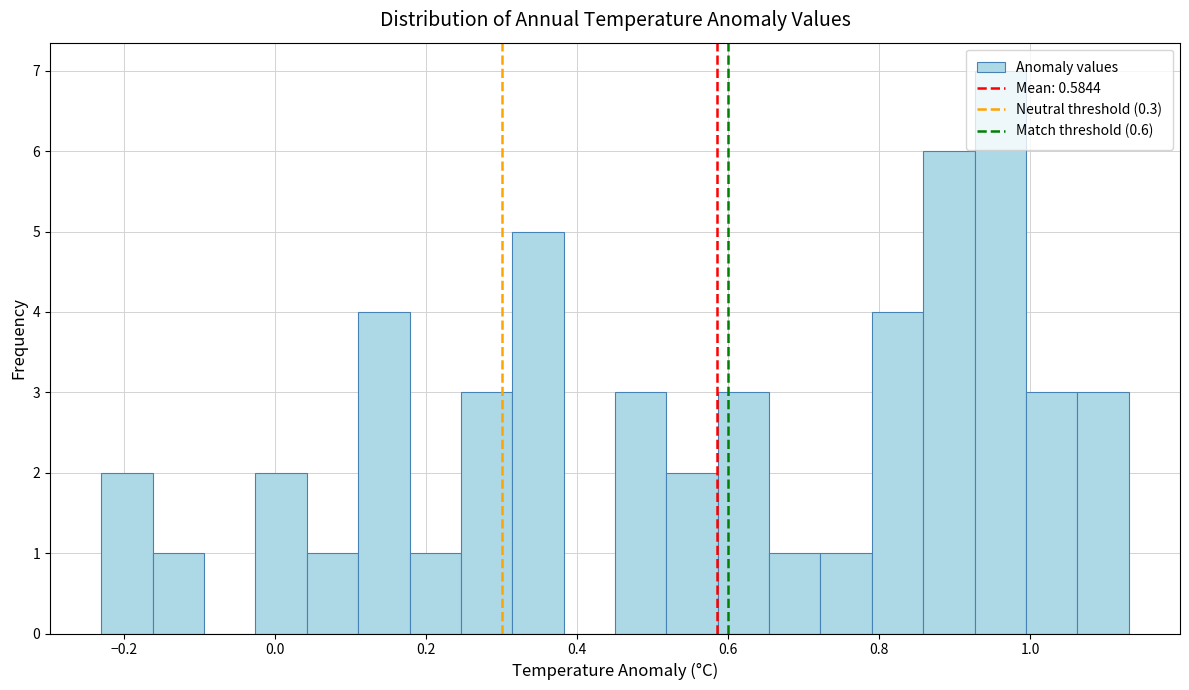

Around what value on the x-axis is the tallest bar? Give the approximate position of its centre, as read against the axis.

0.96